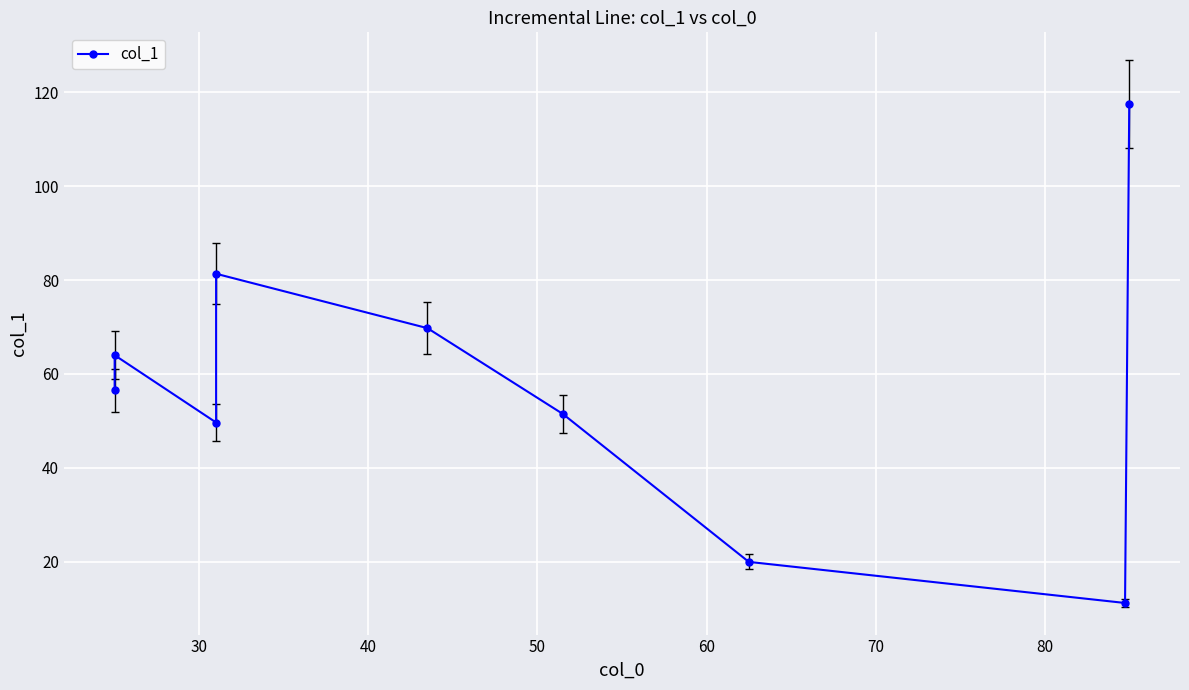

Does the chart display data point markers on the line(s)?

Yes